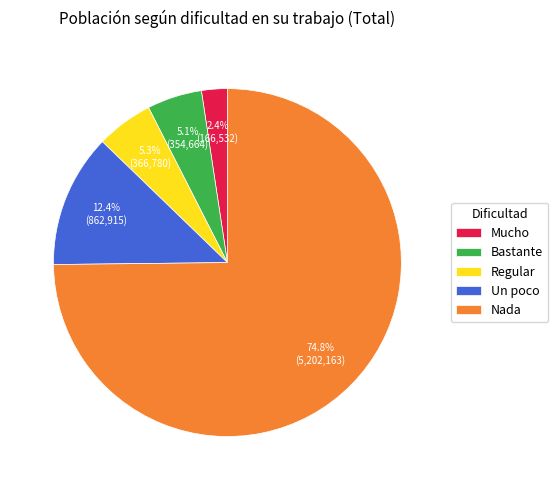

What is the ratio of the value at Mucho to the value at Un poco?

0.2